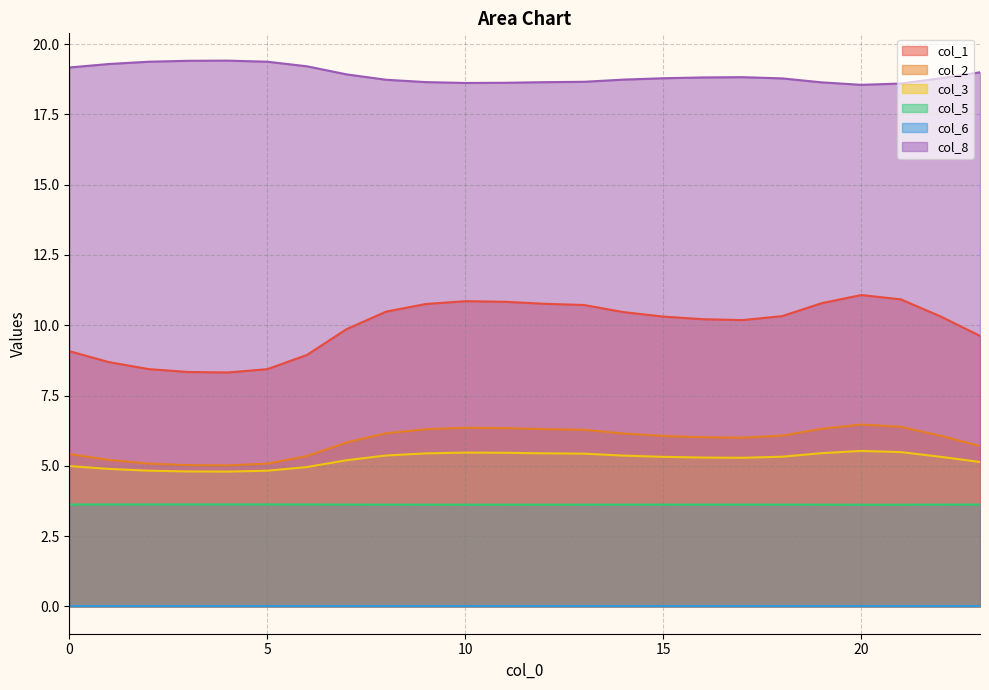

In col_3, how many points are higher than both neighbors (excluding endpoints)?

2